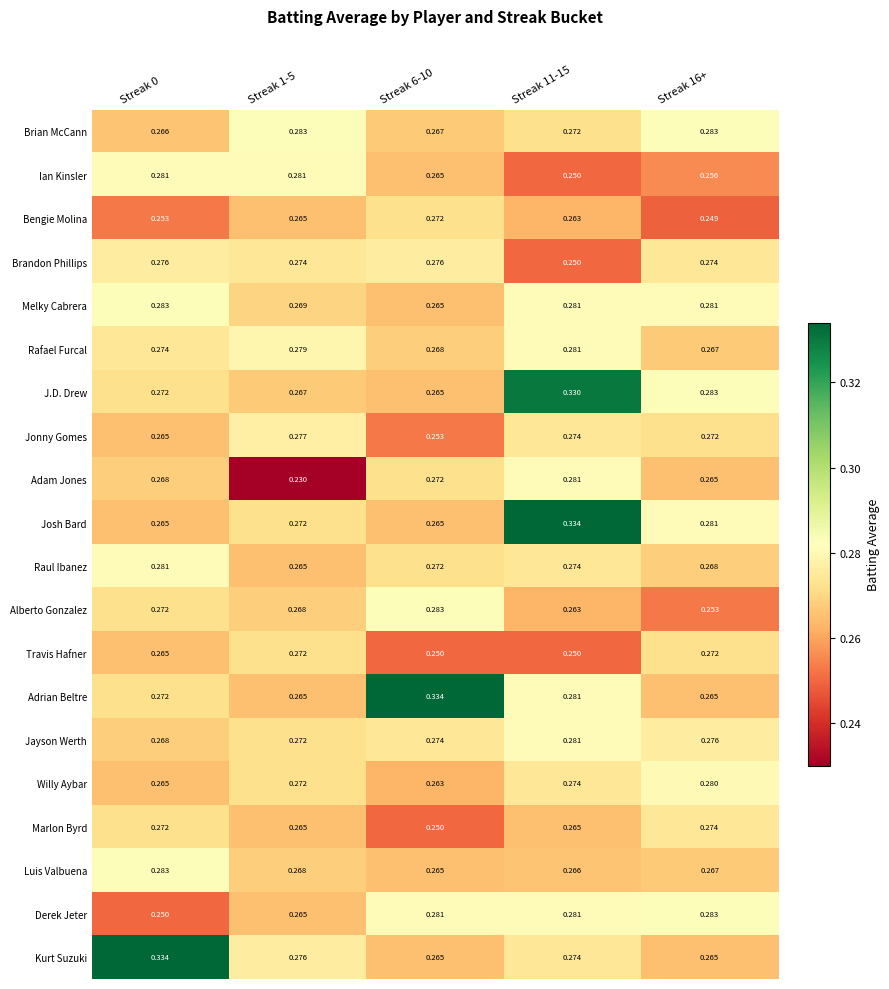

What is the total value across all series at Streak 11-15?

5.5